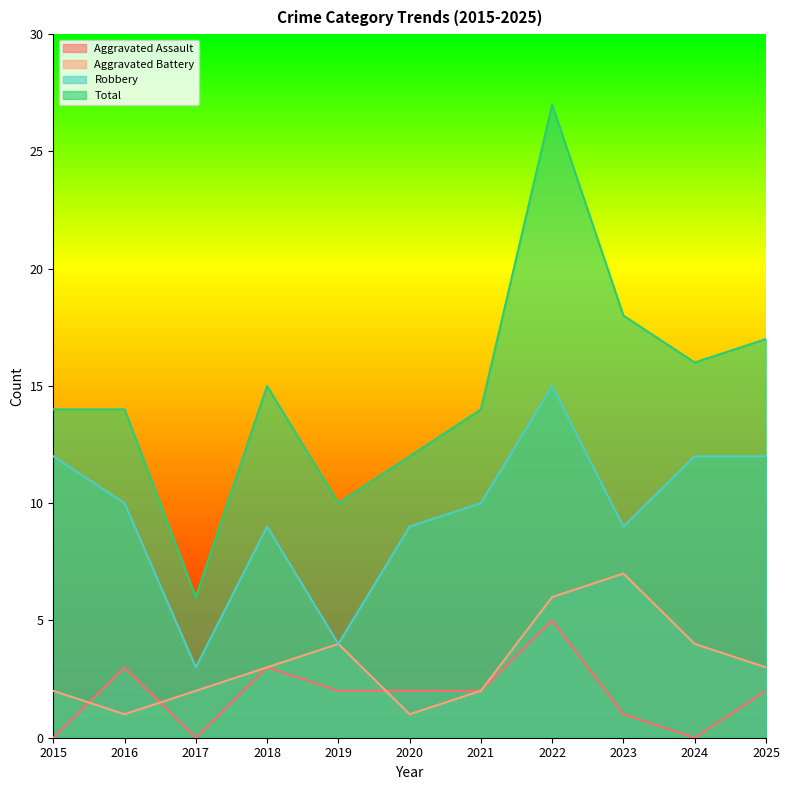

What are all the series names shown in the legend?

Aggravated Assault, Aggravated Battery, Robbery, Total